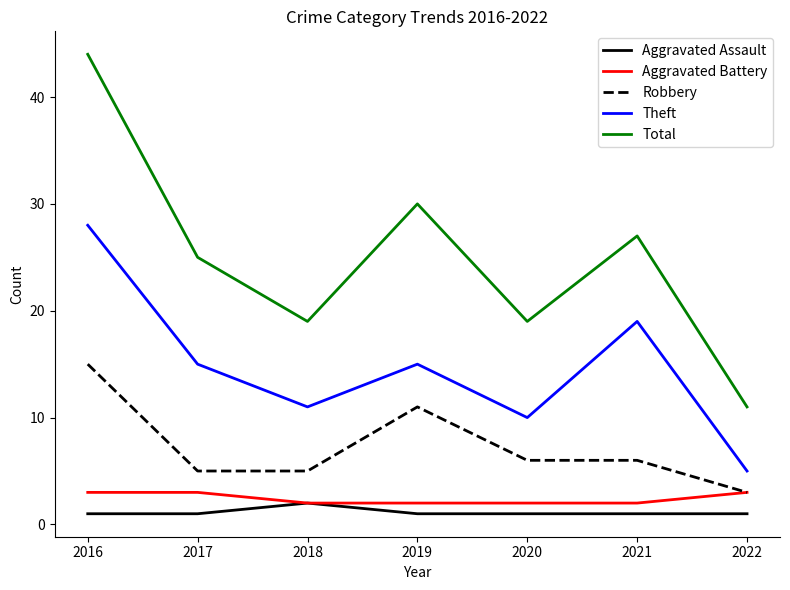

The Aggravated Battery series shows 3 at 2017. True or false?

True